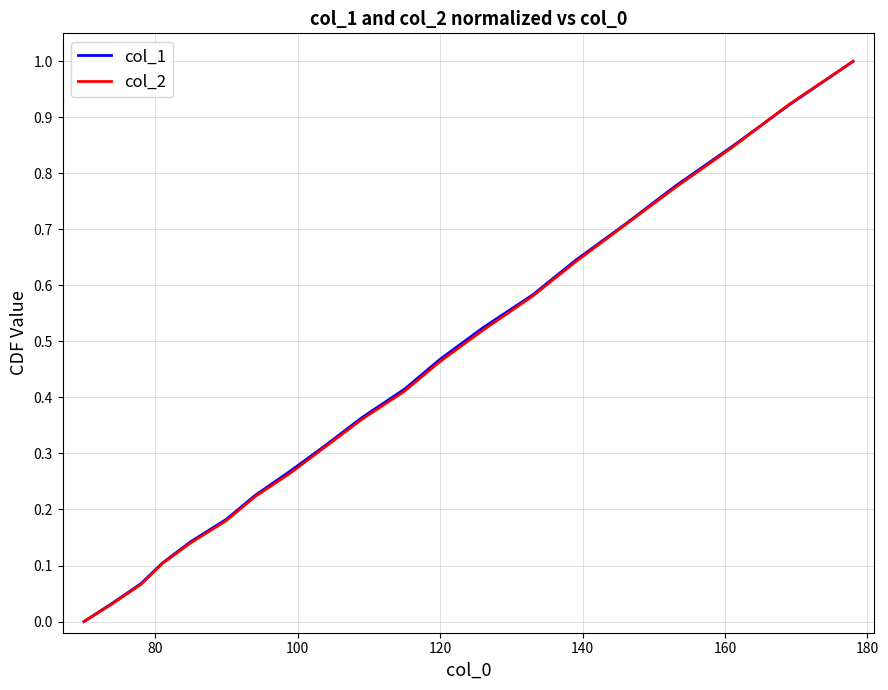

What is the highest value of the col_2 series?

1.0